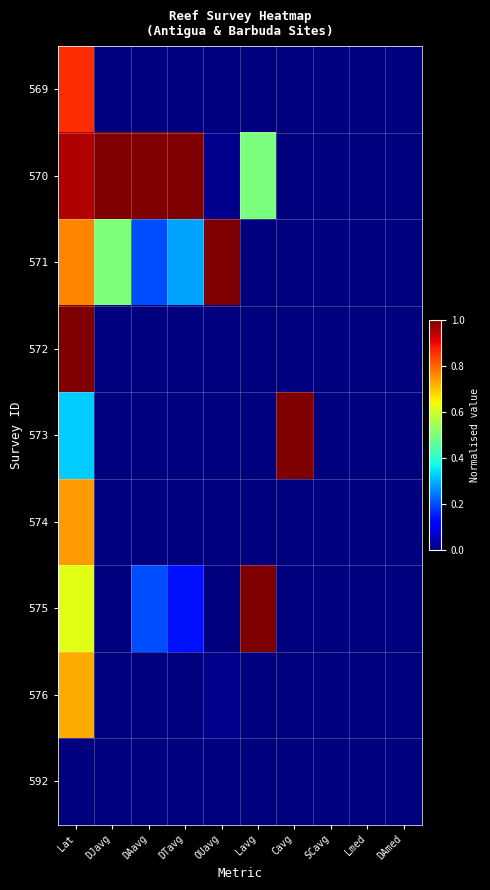

Which series has the widest spread of values?

570